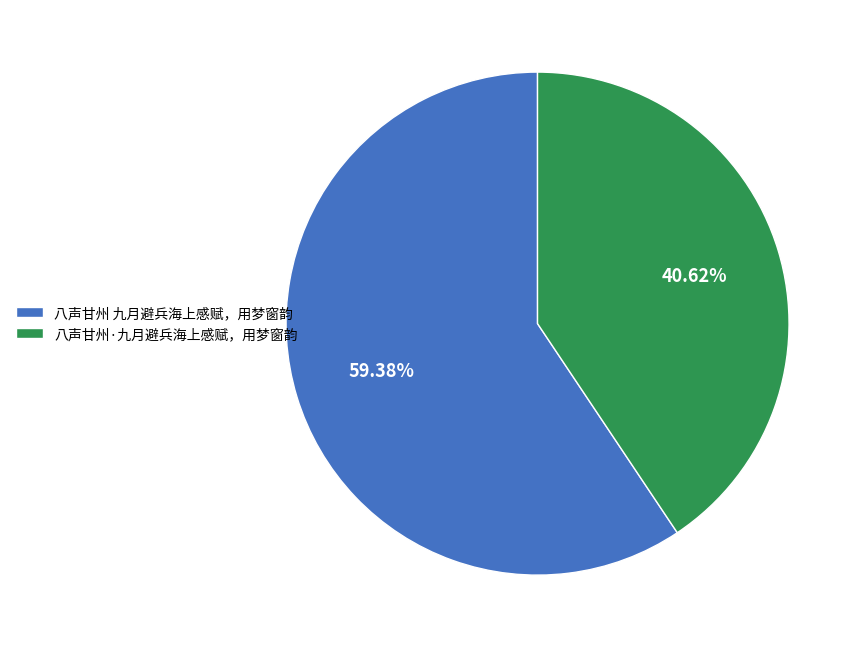

Combined, what portion of the pie is 八声甘州 九月避兵海上感赋，用梦窗韵 and 八声甘州·九月避兵海上感赋，用梦窗韵?

100.0%